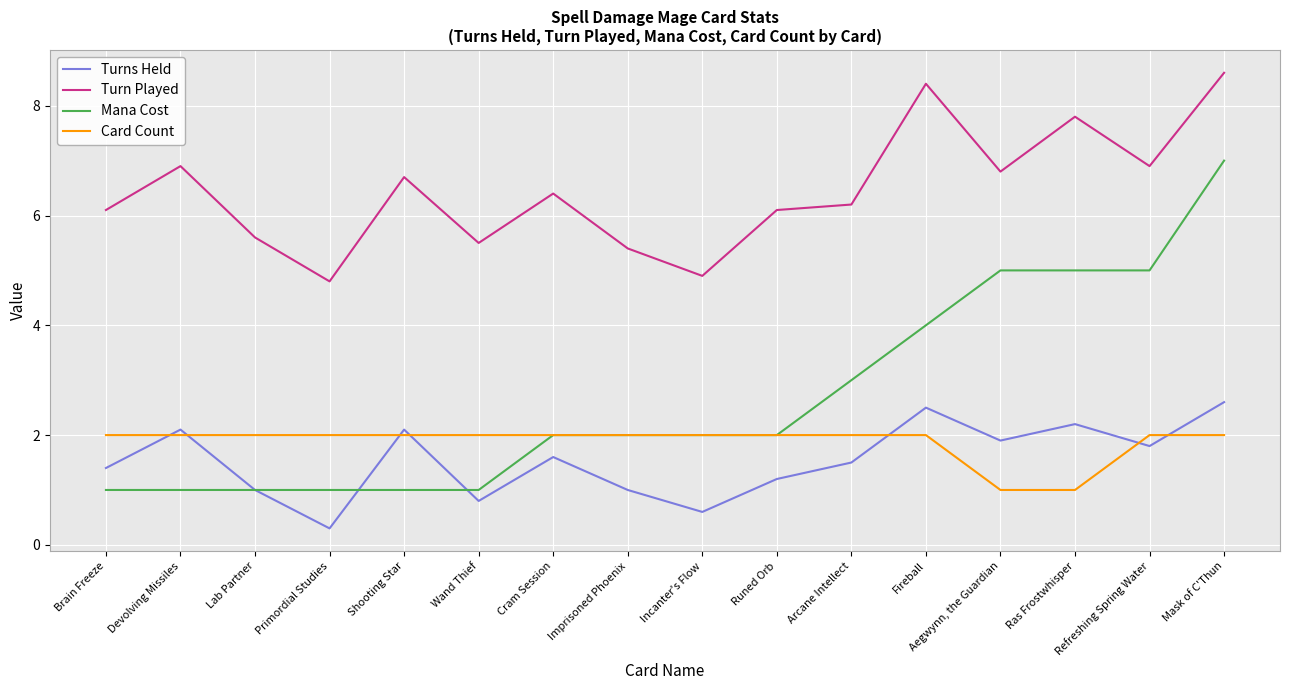

Which series has the largest total across all categories?

Turn Played